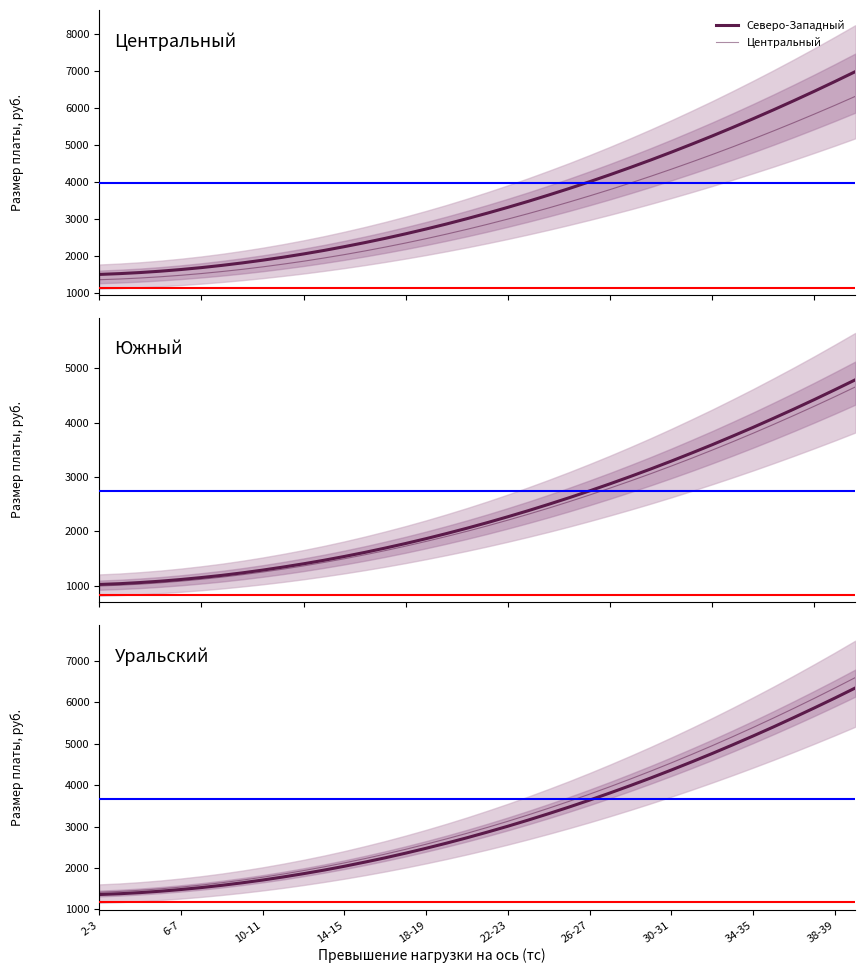

True or false: Южный and Северо-Западный cross at least once.

False